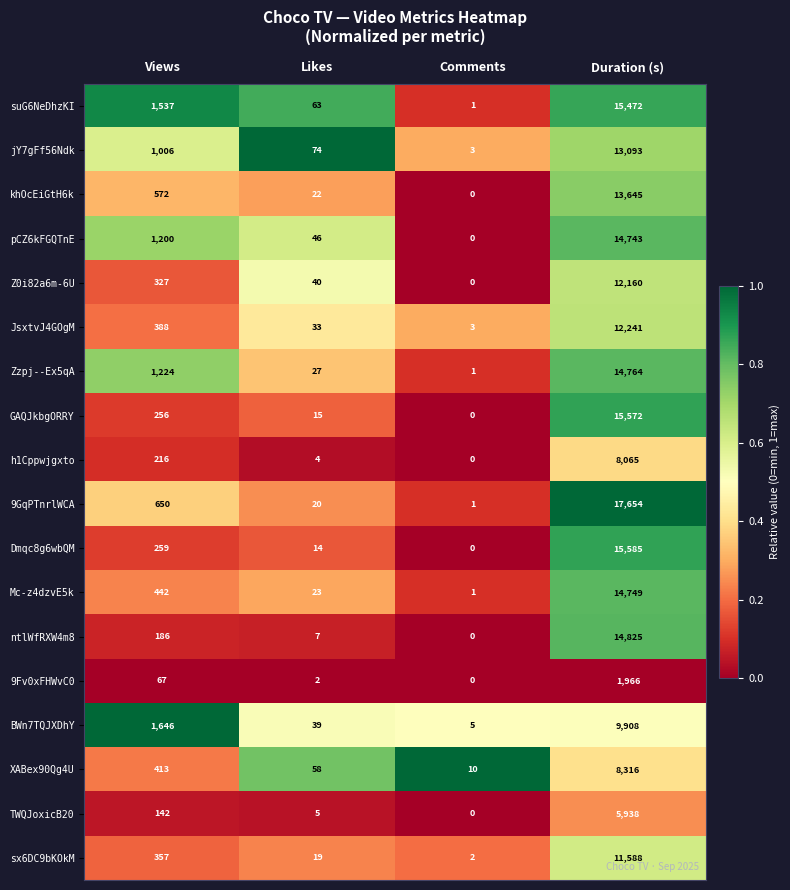

Is the value of 9GqPTnrlWCA at Duration (s) greater than the value of 9Fv0xFHWvC0 at Views?

Yes